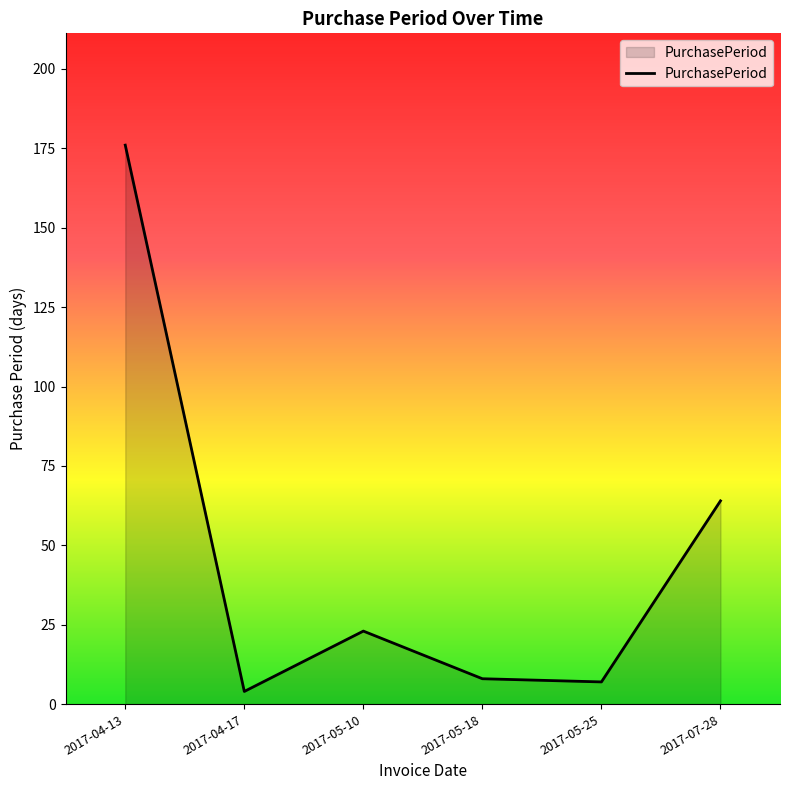

What is the difference between the second highest and minimum values?

60